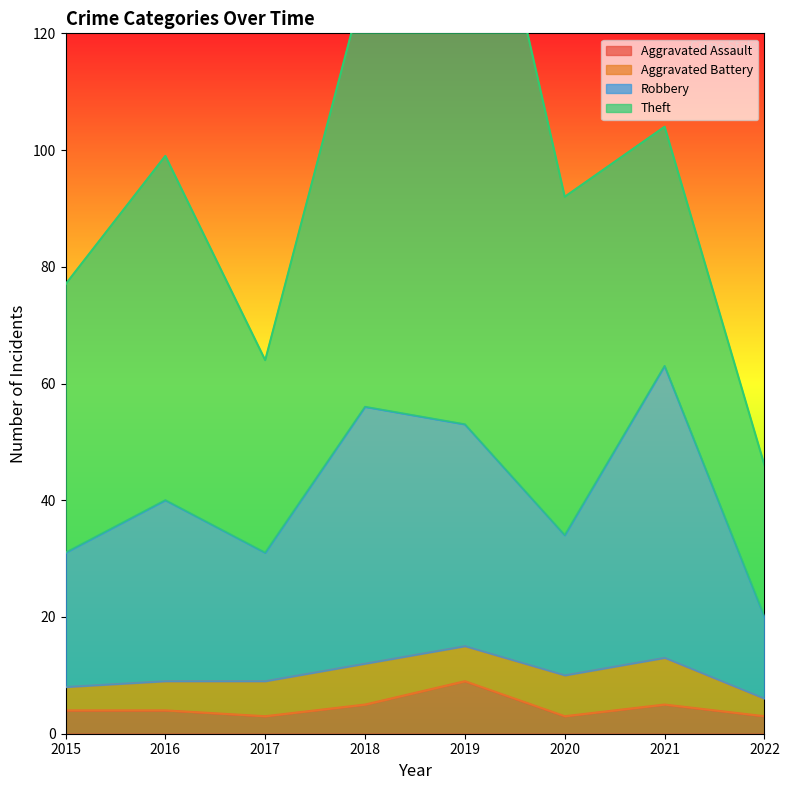

True or false: Robbery and Aggravated Assault intersect in this chart.

False